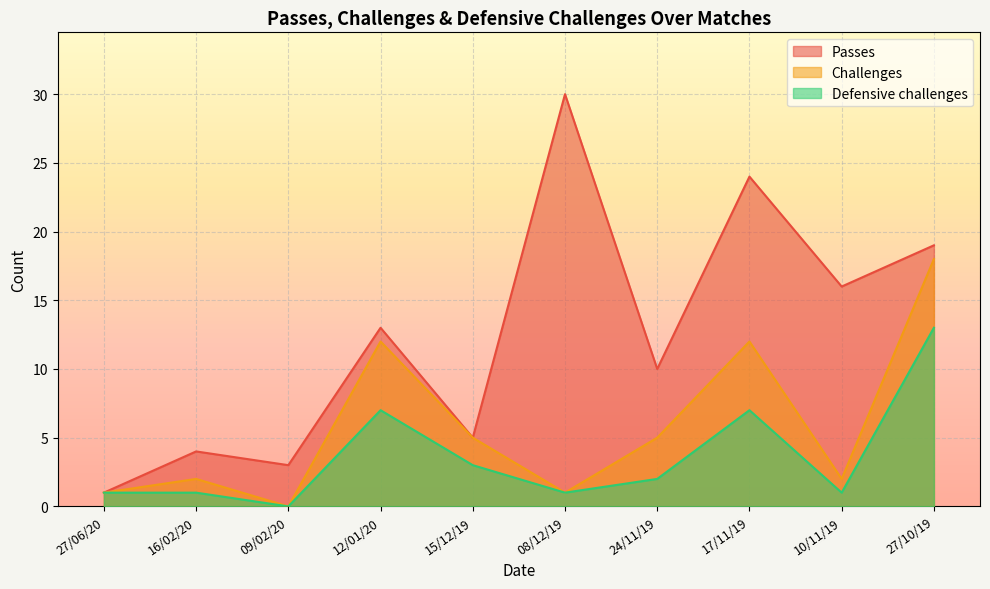

Between 16/02/20 and 17/11/19, which series saw the biggest shift?

Passes